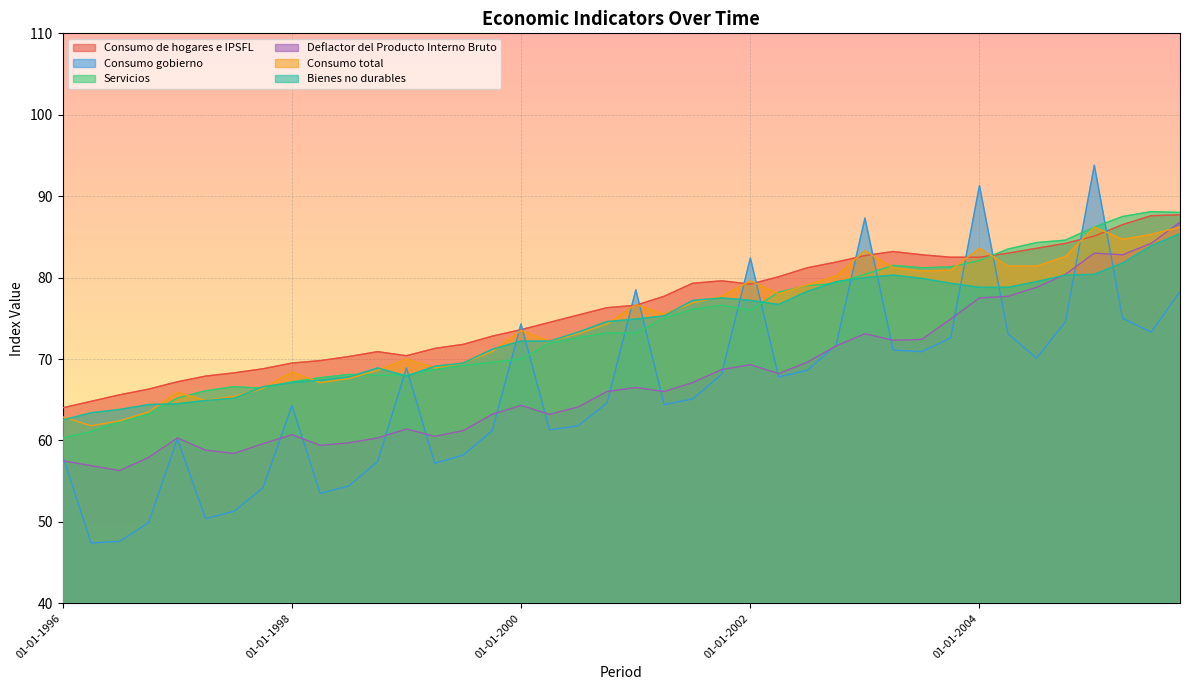

Where is Servicios nearest to the value 74?

01-01-2001